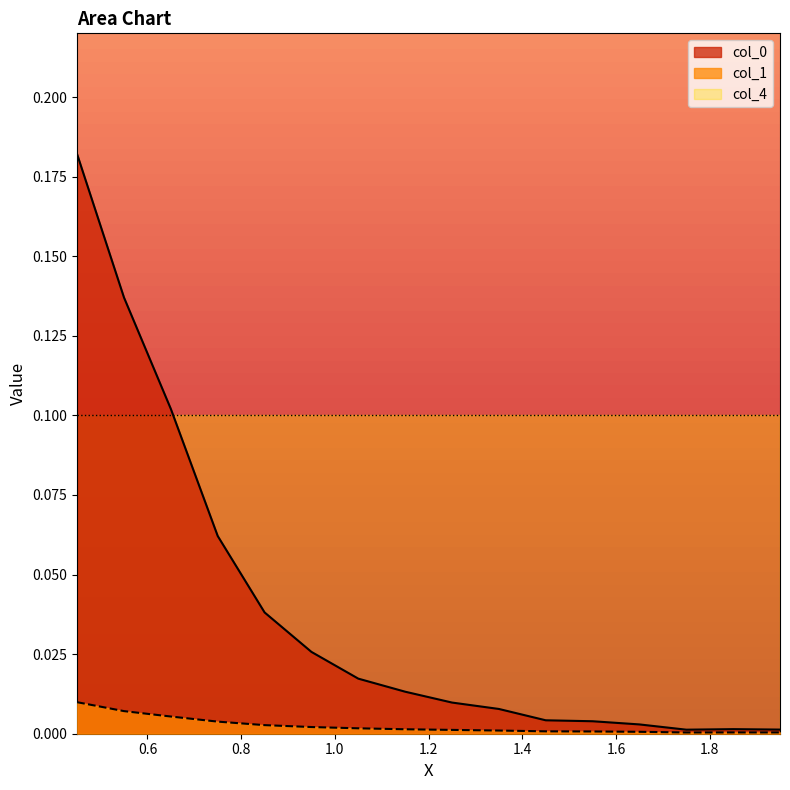

True or false: col_1 and col_0 cross at least once.

False